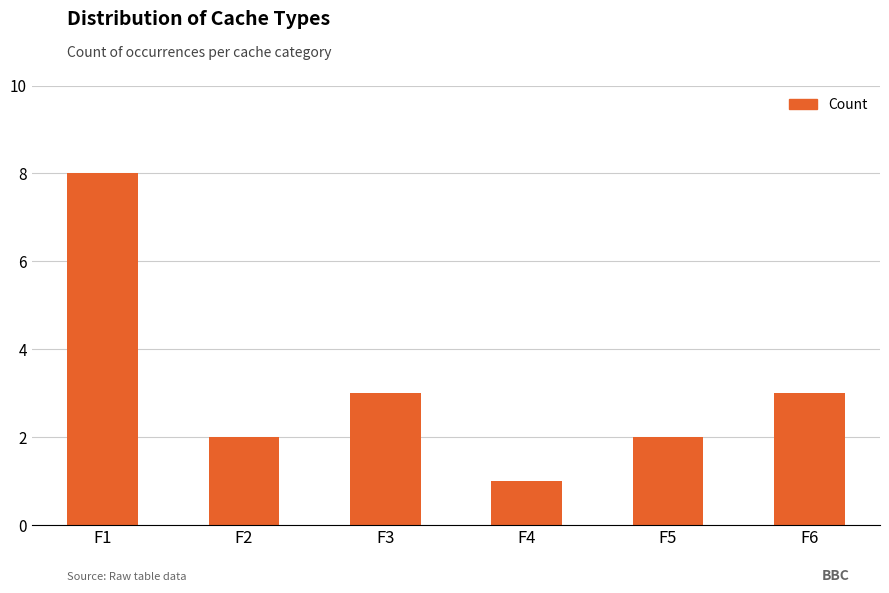

What is the ratio of the value at F6 to the value at F1?

0.4